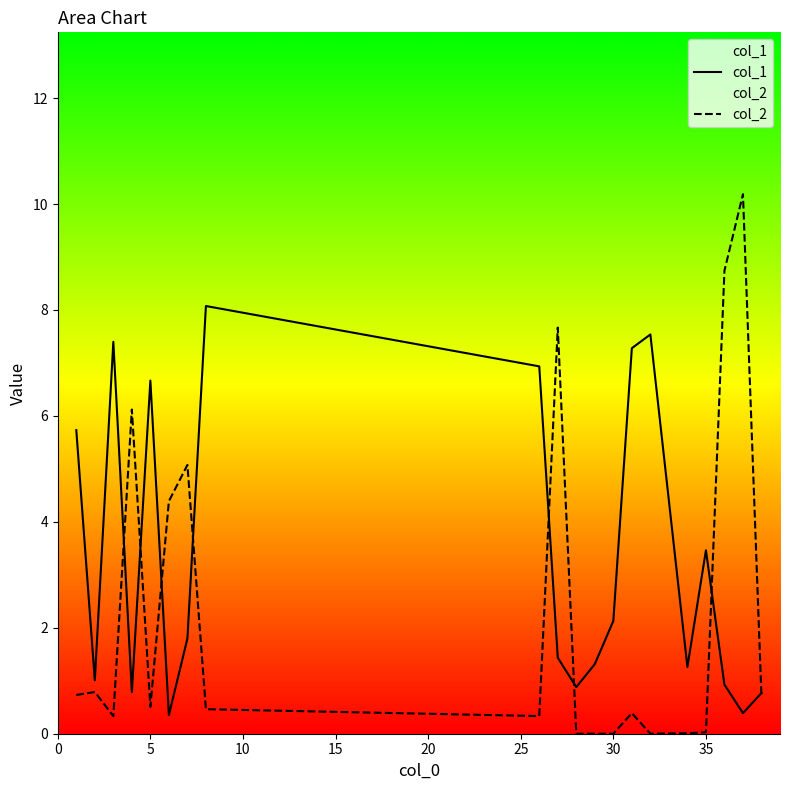

How many interior local peaks does the col_2 series have?

6